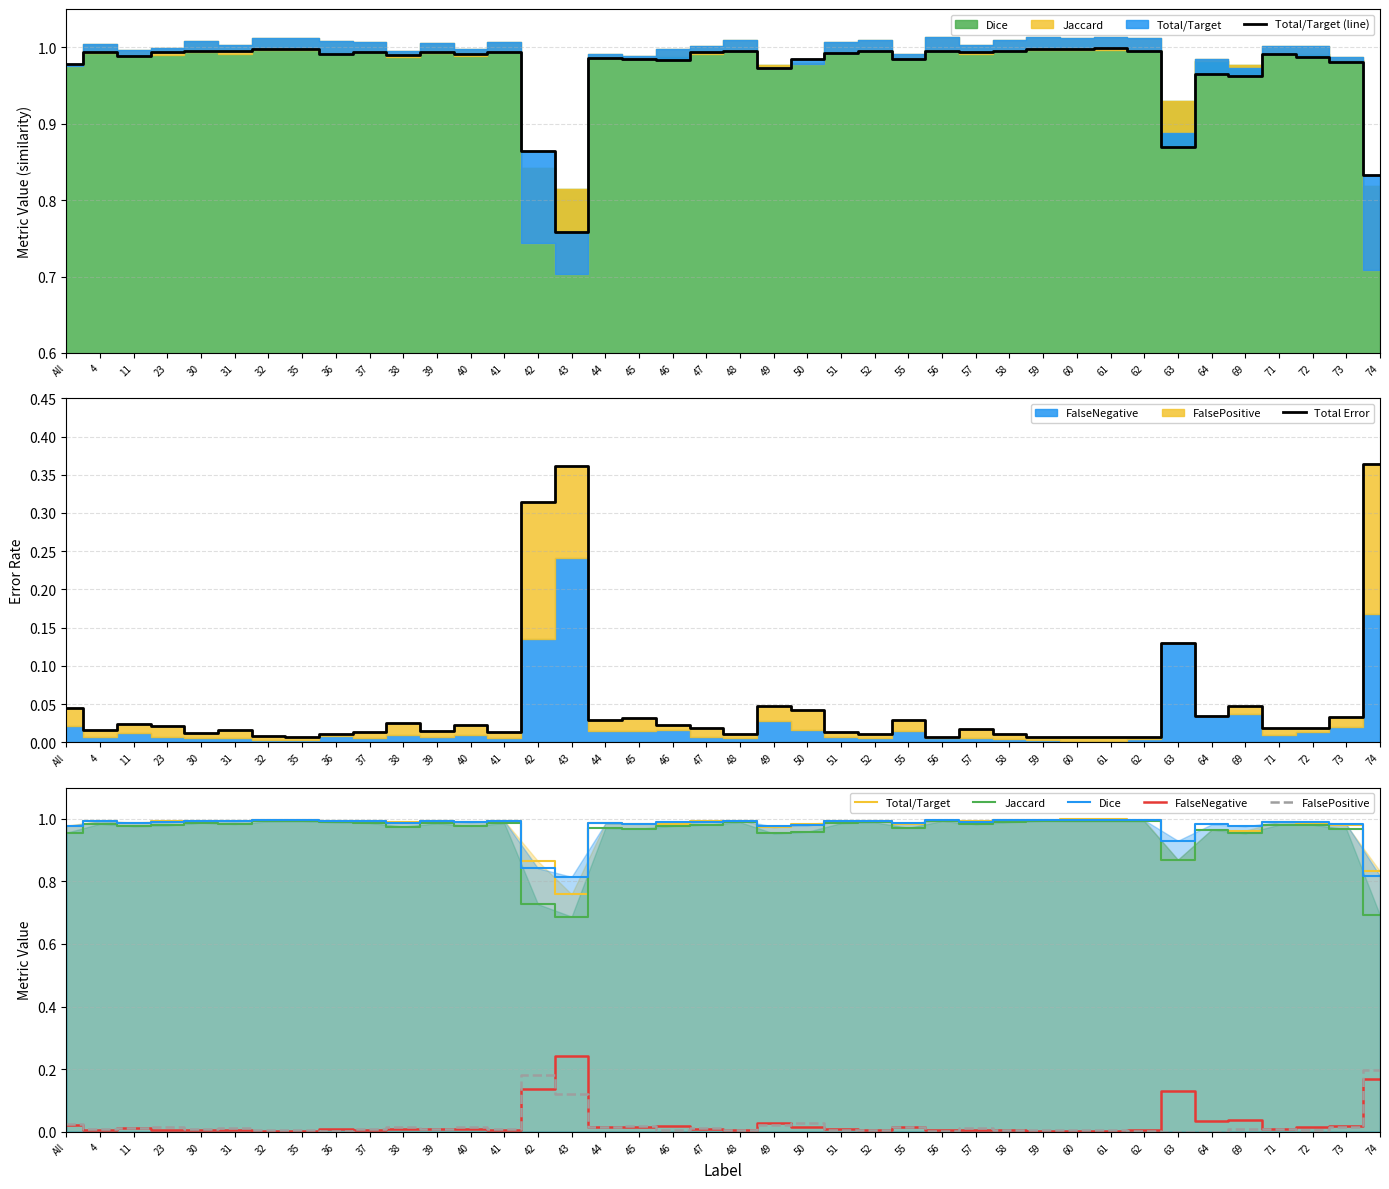

Which series has the largest total across all categories?

Dice